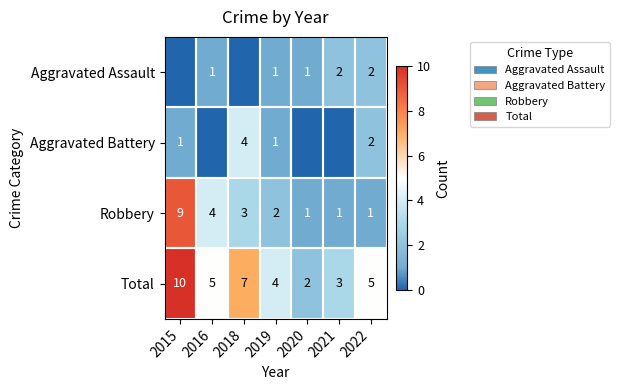

What value does the Total series have at 2021?

3